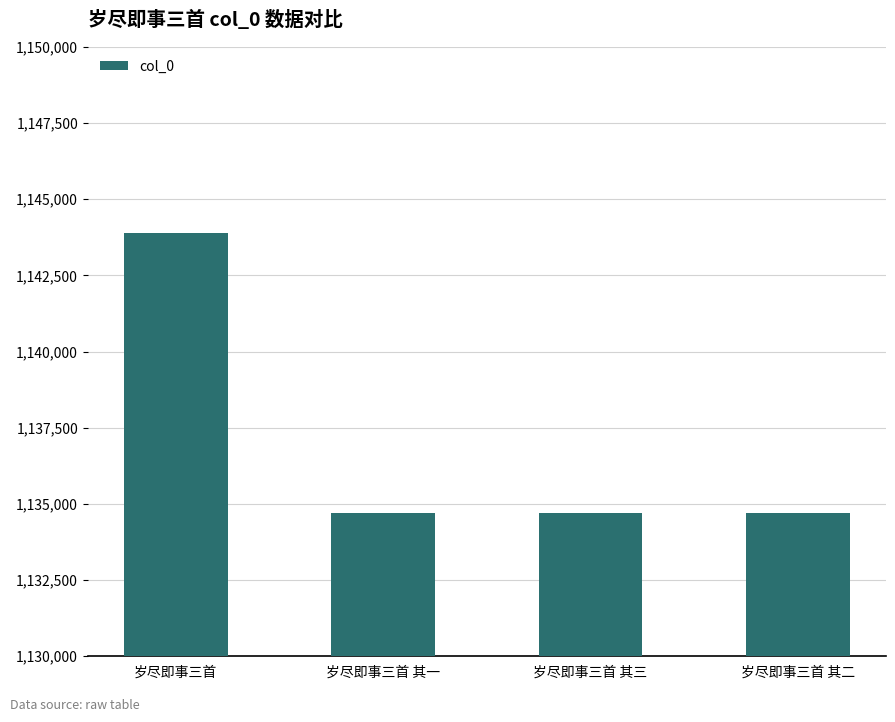

What is the sum of the values at 岁尽即事三首 其三 and 岁尽即事三首?

2278610